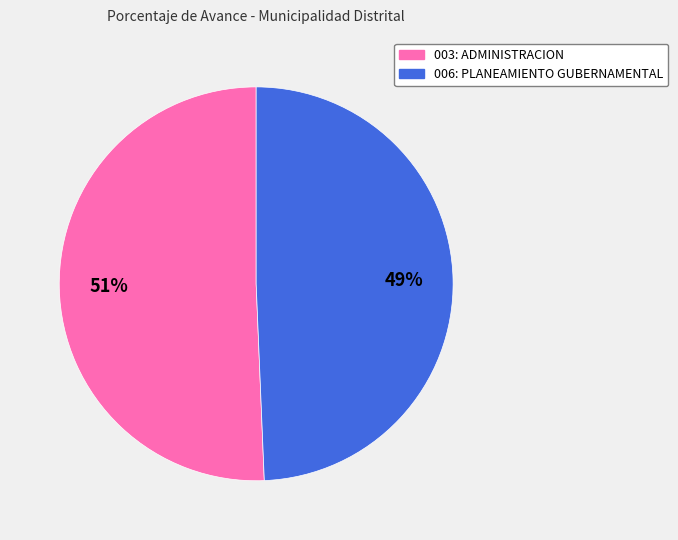

How many segments does this pie chart have?

2